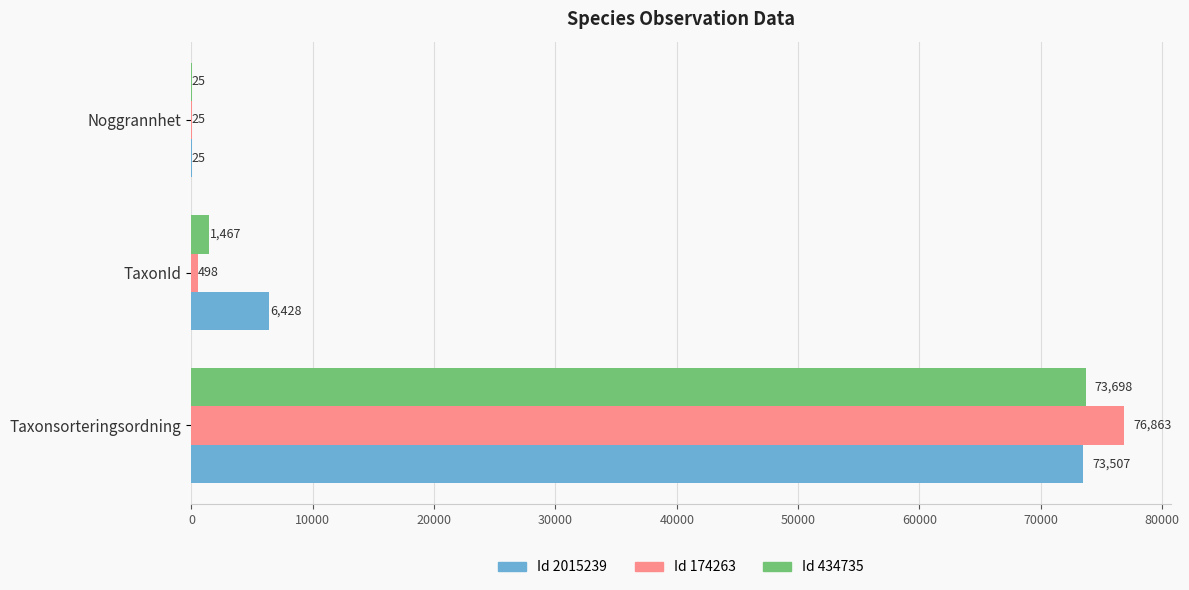

At which label does Id 2015239 reach its peak?

Taxonsorteringsordning